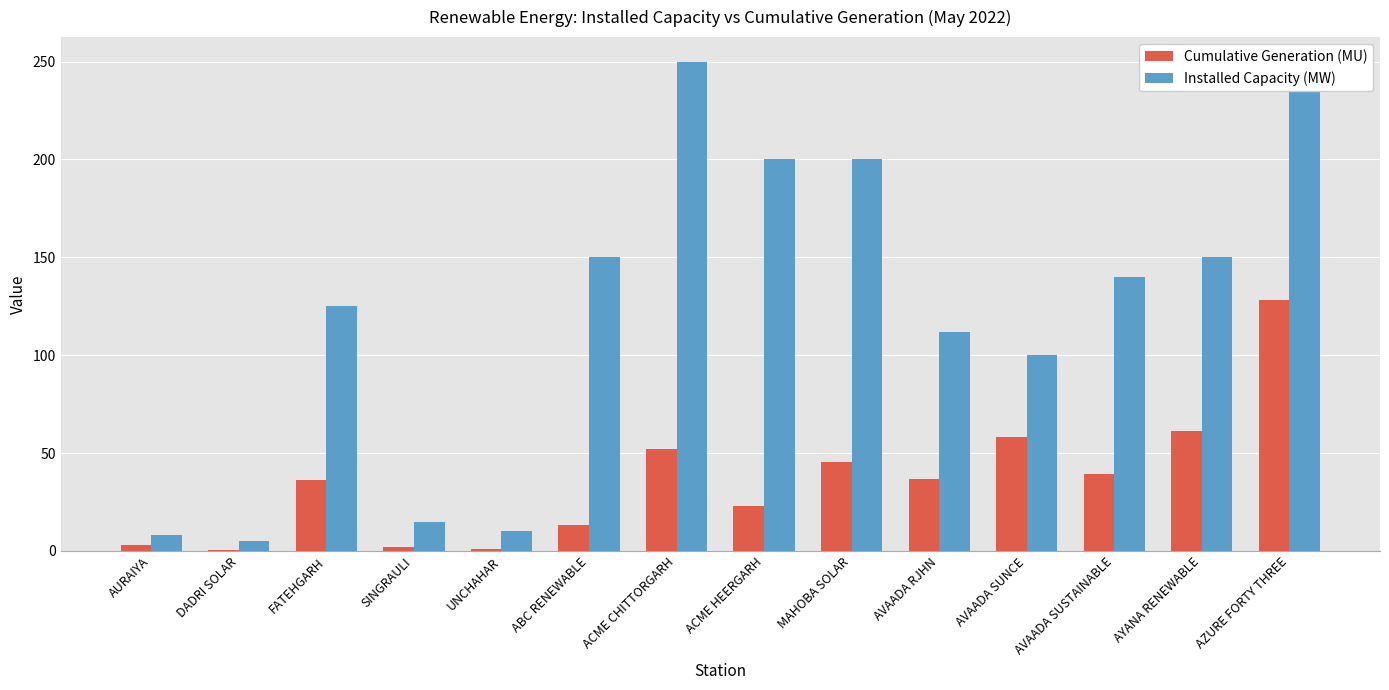

Is it true that Installed Capacity (MW) equals 112.0 at AVAADA RJHN?

True